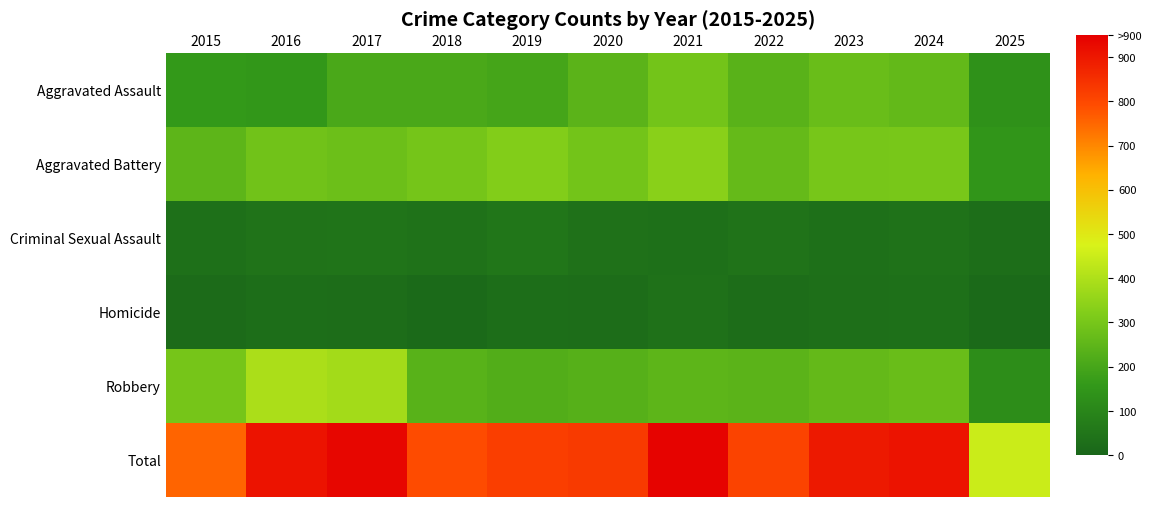

Rank the series at 2023 from highest to lowest value.

Total, Aggravated Battery, Aggravated Assault, Robbery, Criminal Sexual Assault, Homicide